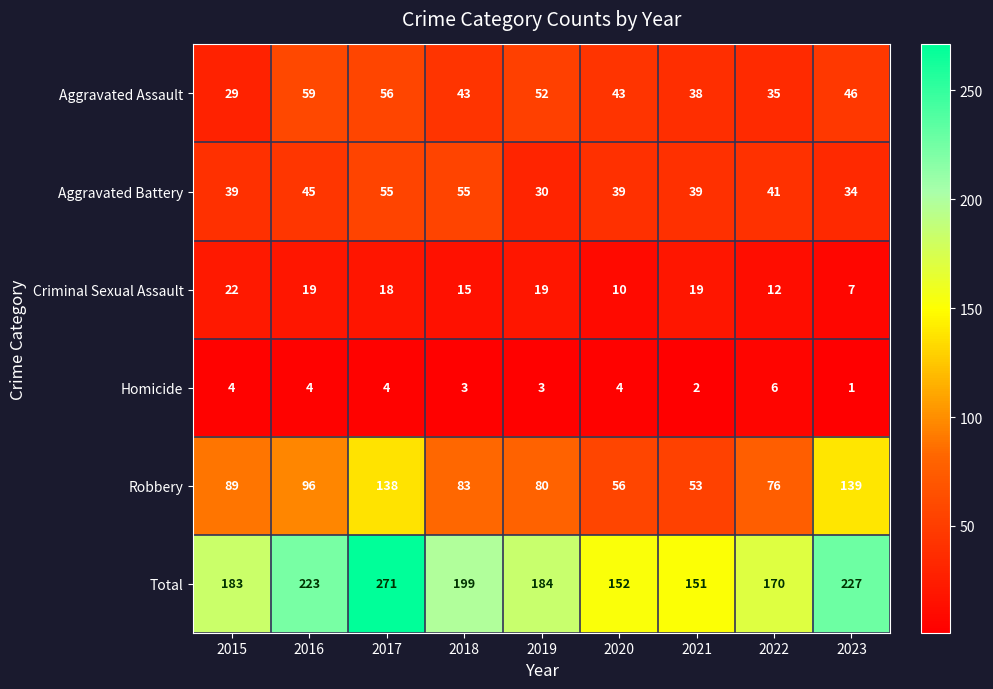

At which label is Robbery closest to 96?

2016